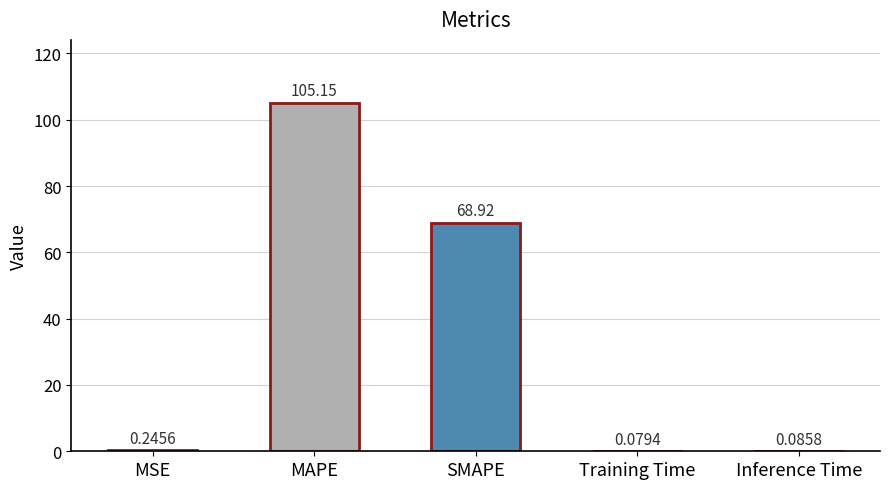

What is the sum of all values?

174.5